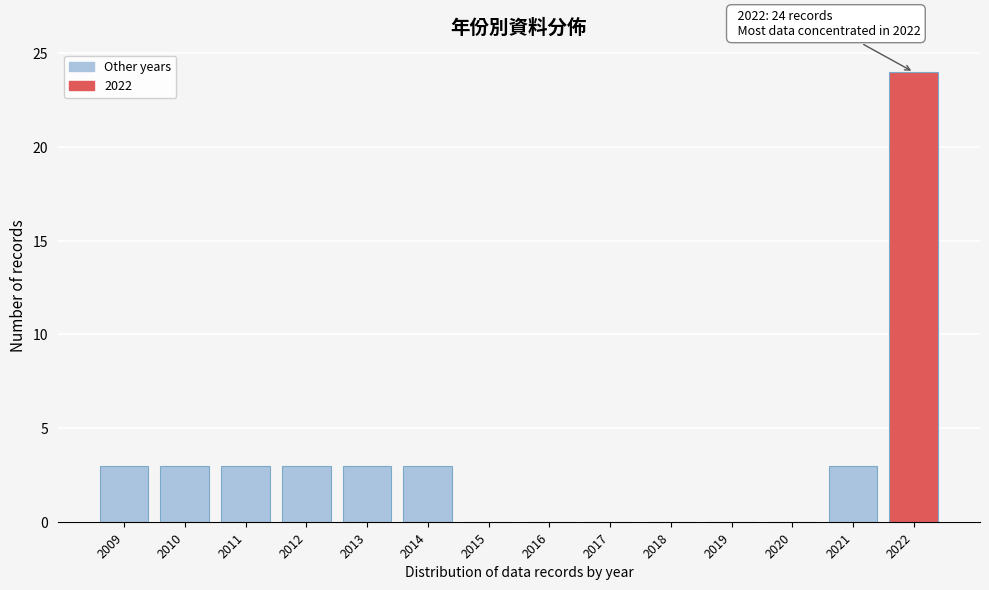

Reading left to right, what are all the values shown in this chart?

2009=3	2010=3	2011=3	2012=3	2013=3	2014=3	2015=0	2016=0	2017=0	2018=0	2019=0	2020=0	2021=3	2022=24